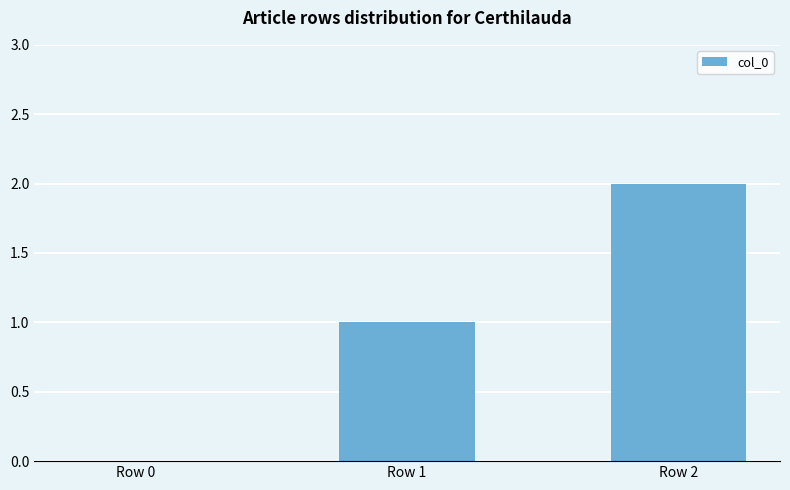

What is the approximate value at Row 1?

1